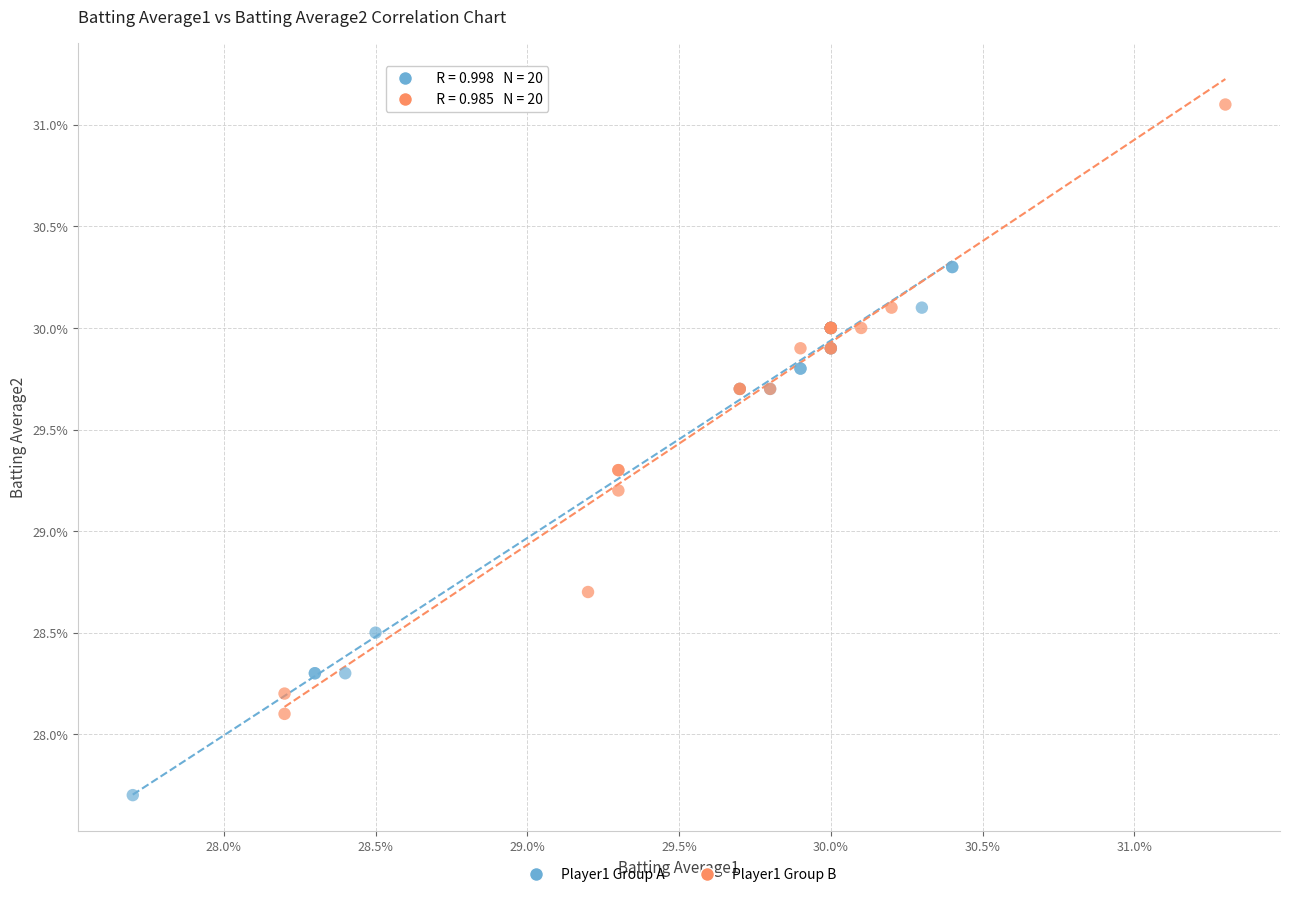

What are all the series names shown in the legend?

Player1 Group A, Player1 Group B